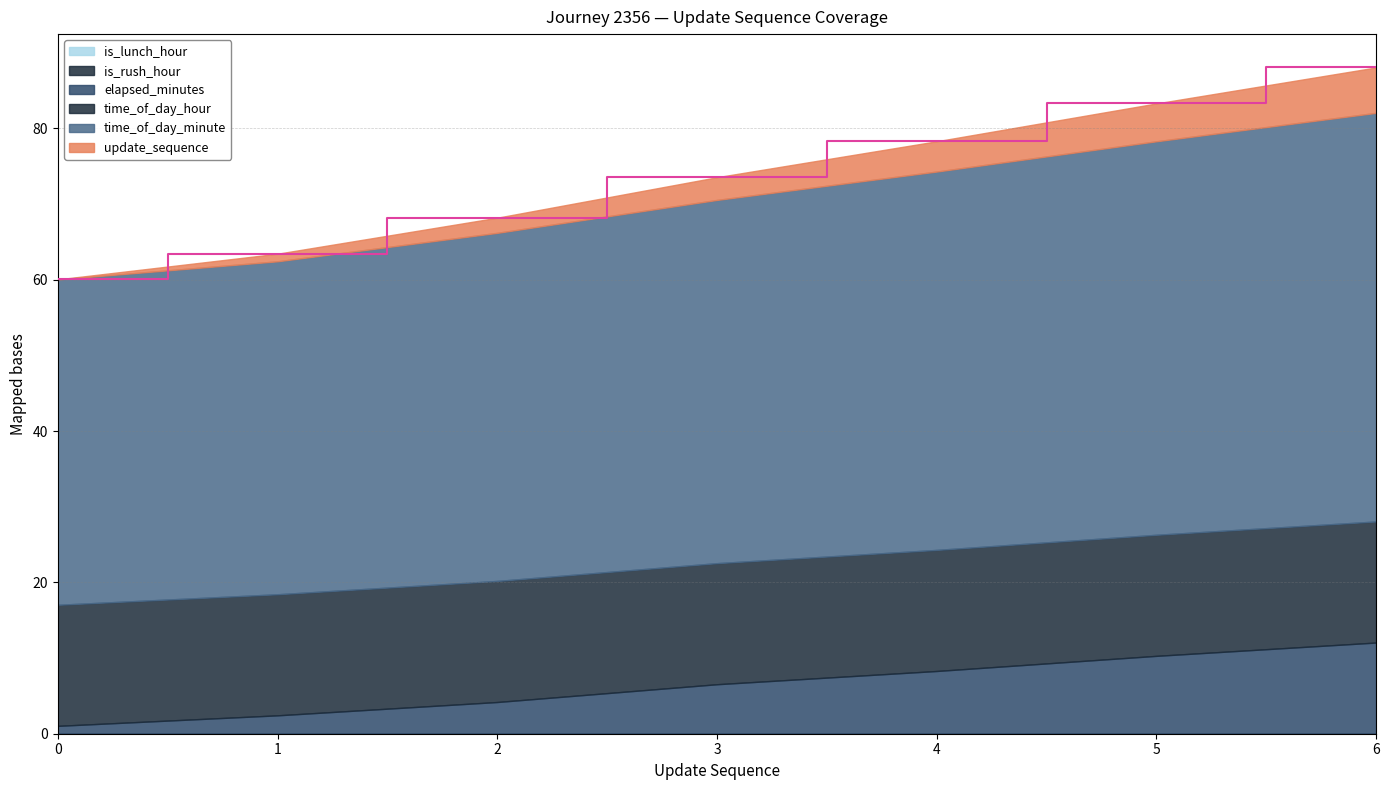

True or false: update_sequence has more than 1 points higher than both neighbors.

False